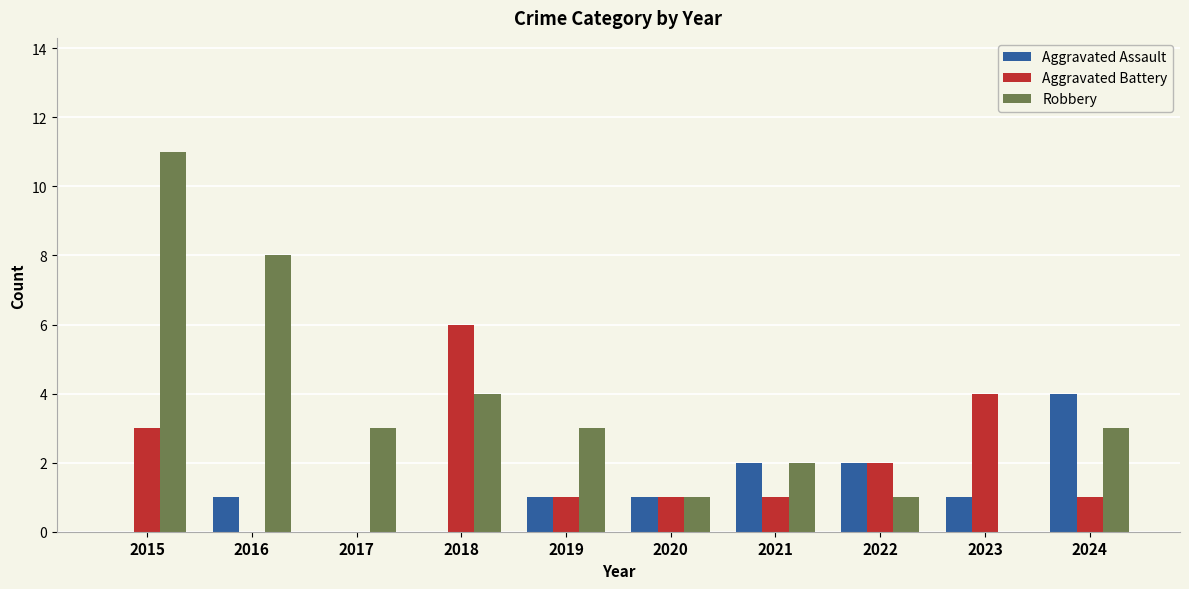

Which series has the largest total across all categories?

Robbery